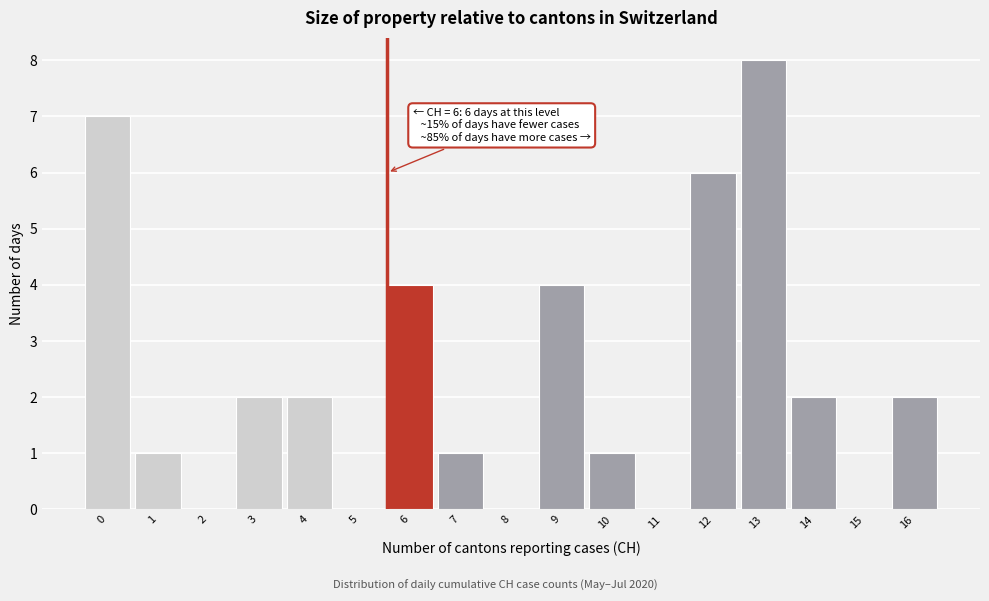

Reading right to left, what are all the values shown in this chart?

16=2	15=0	14=2	13=8	12=6	11=0	10=1	9=4	8=0	7=1	6=4	5=0	4=2	3=2	2=0	1=1	0=7